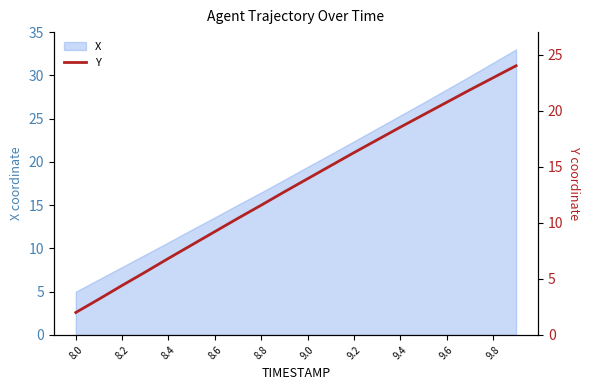

How many lines are shown in the chart?

1